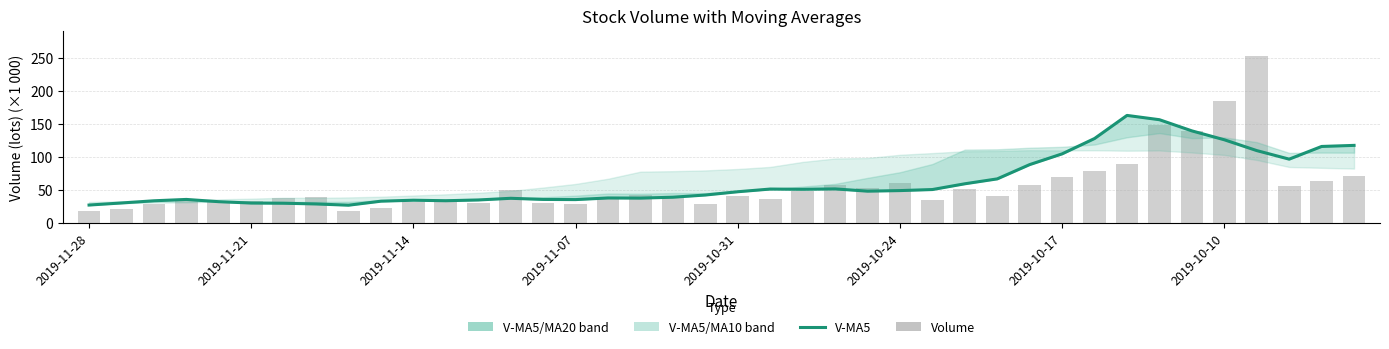

Where does the volume series first go above 40?

13